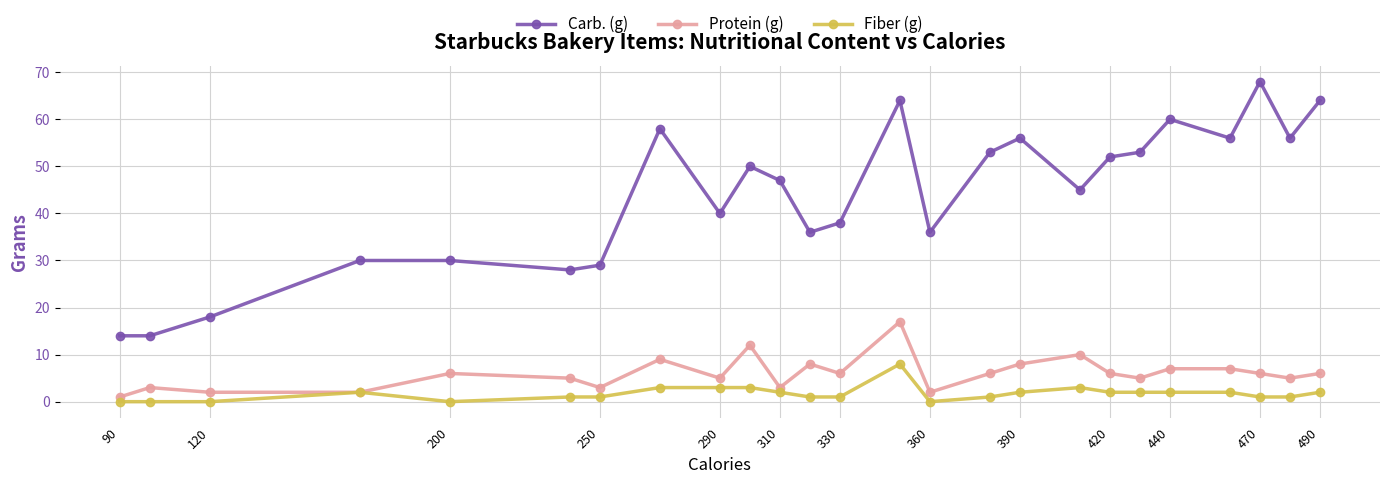

Reading right to left, transcribe all the data shown in this chart.

Carb. (g): 64	56	68	56	60	53	52	45	56	53	36	64	38	36	47	50	40	58	29	28	30	30	18	14	14
Protein (g): 6	5	6	7	7	5	6	10	8	6	2	17	6	8	3	12	5	9	3	5	6	2	2	3	1
Fiber (g): 2	1	1	2	2	2	2	3	2	1	0	8	1	1	2	3	3	3	1	1	0	2	0	0	0